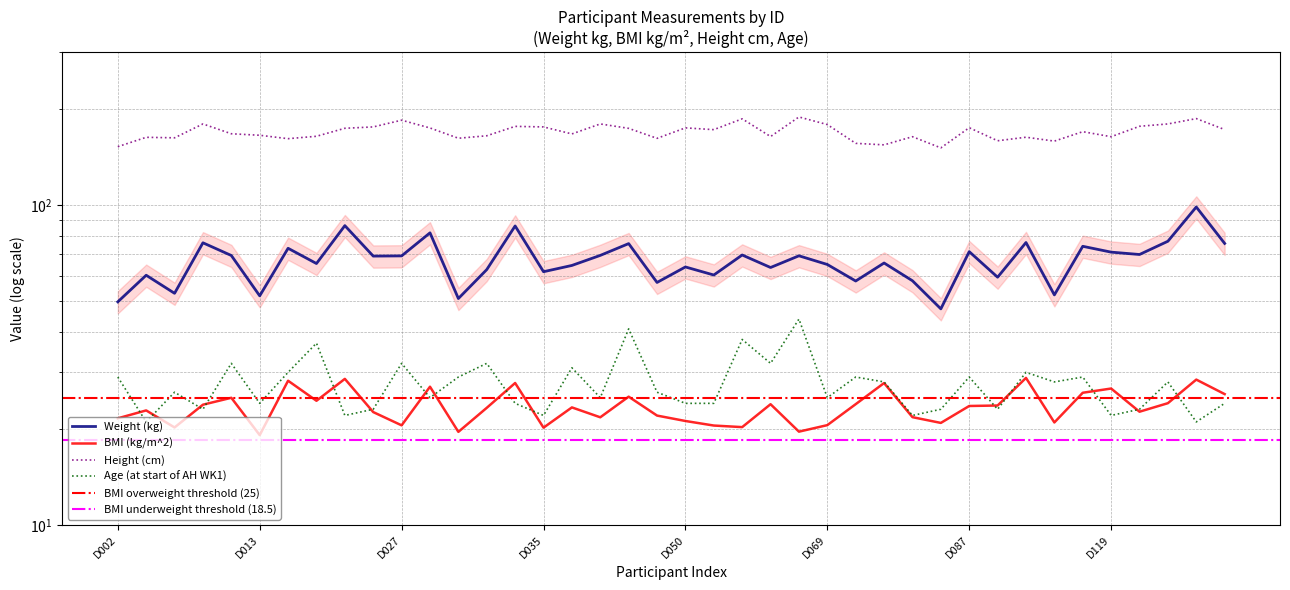

True or false: BMI (kg/m^2) and Weight (kg) cross at least once.

False